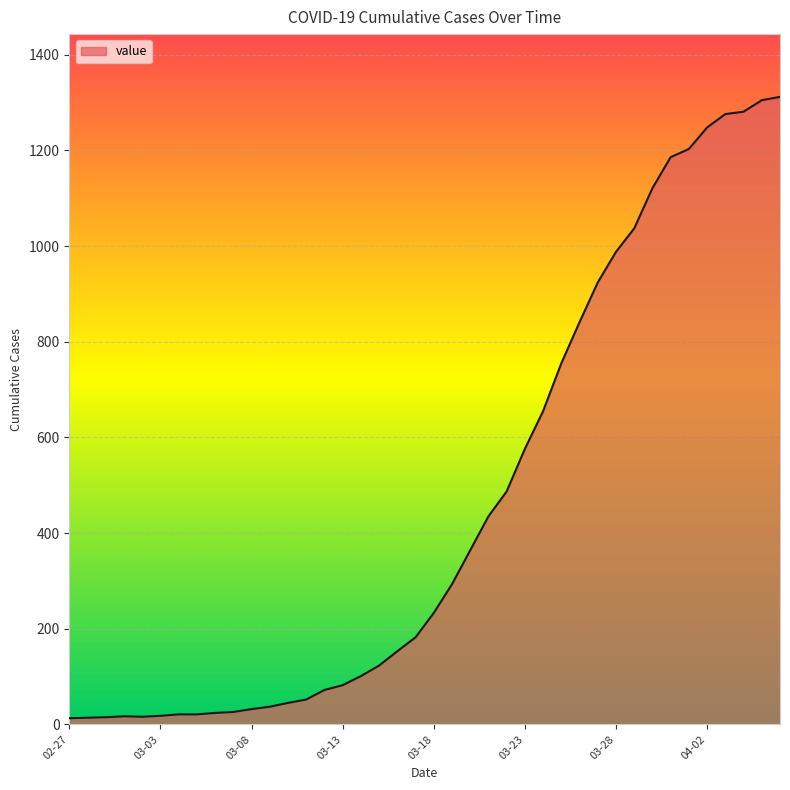

What is the maximum value shown in the chart?

1312